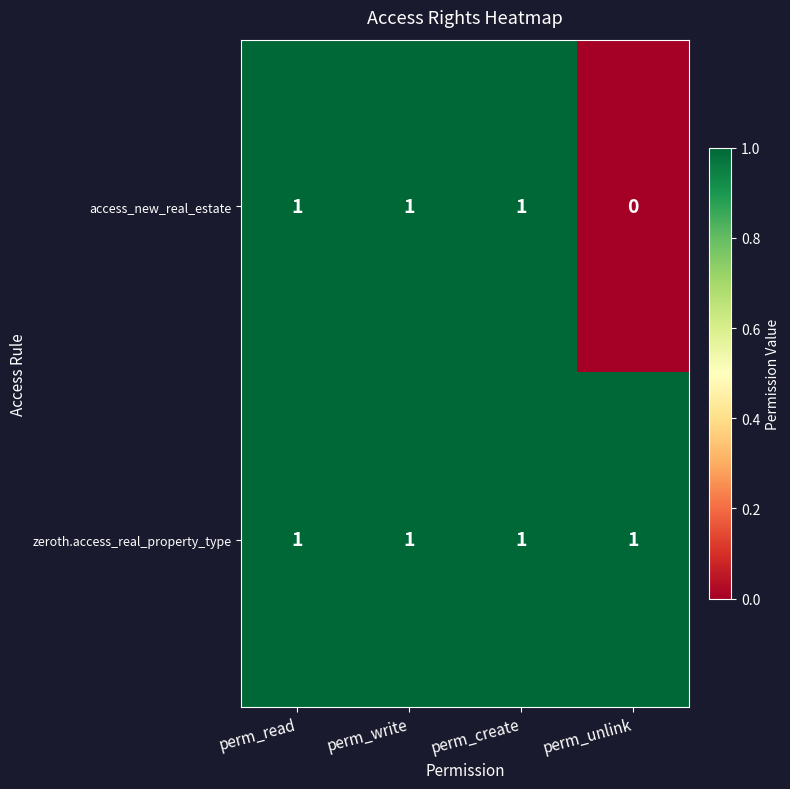

At which label is access_new_real_estate closest to 0?

perm_unlink